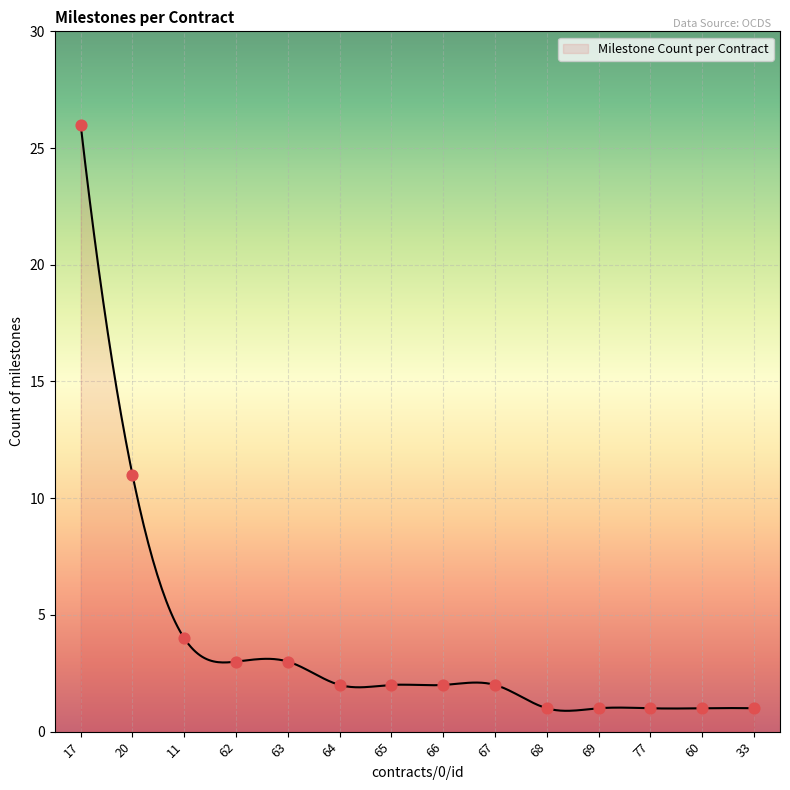

What is the minimum value shown in the chart?

0.9